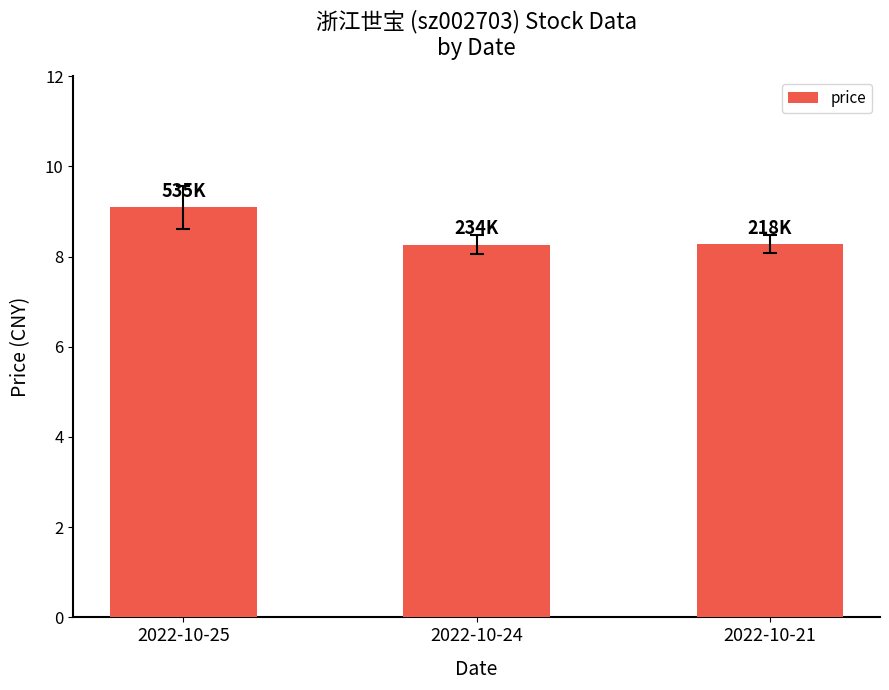

At which category does the chart reach its peak across all series?

2022-10-25